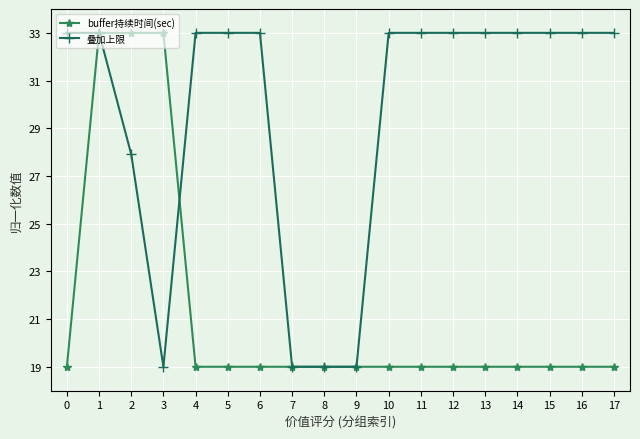

What is the total value across all series at 7?

38.0